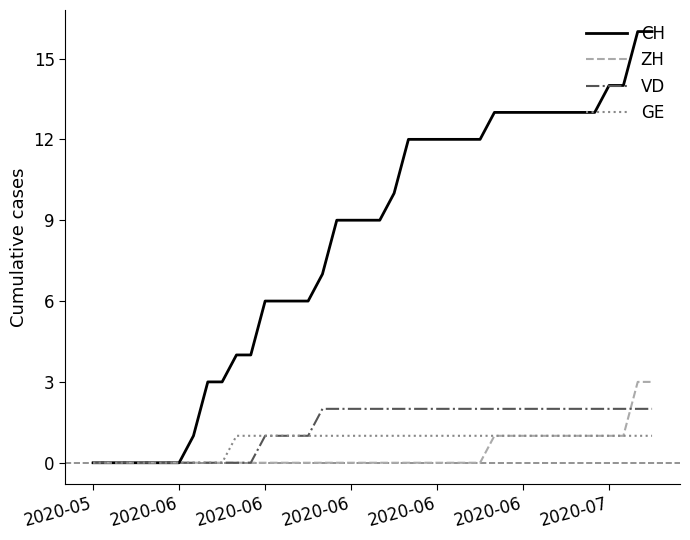

Reading left to right, list all the values displayed in this chart.

CH: 0	0	0	0	0	0	0	1	3	3	4	4	6	6	6	6	7	9	9	9	9	10	12	12	12	12	12	12	13	13	13	13	13	13	13	13	14	14	16	16
ZH: 0	0	0	0	0	0	0	0	0	0	0	0	0	0	0	0	0	0	0	0	0	0	0	0	0	0	0	0	1	1	1	1	1	1	1	1	1	1	3	3
VD: 0	0	0	0	0	0	0	0	0	0	0	0	1	1	1	1	2	2	2	2	2	2	2	2	2	2	2	2	2	2	2	2	2	2	2	2	2	2	2	2
GE: 0	0	0	0	0	0	0	0	0	0	1	1	1	1	1	1	1	1	1	1	1	1	1	1	1	1	1	1	1	1	1	1	1	1	1	1	1	1	1	1